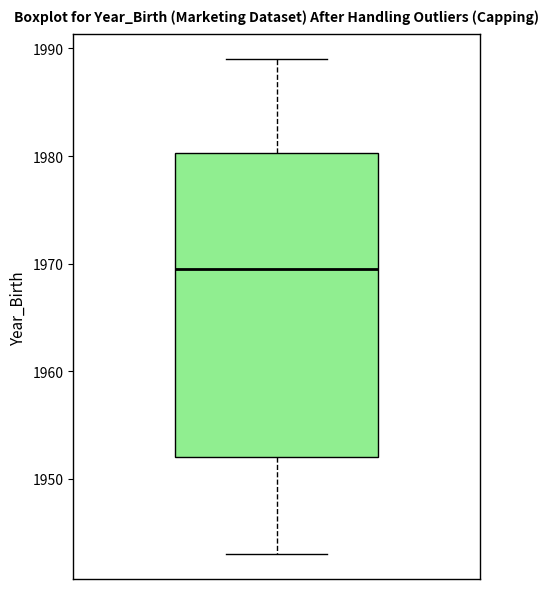

Transcribe this box plot: give where the median line is, the range the box spans, and where the two whiskers end, as read against the y-axis. The values are not printed on the chart, so give them approximately, as read against the axis.

median 1970, box 1952 to 1980, whiskers 1943 to 1989